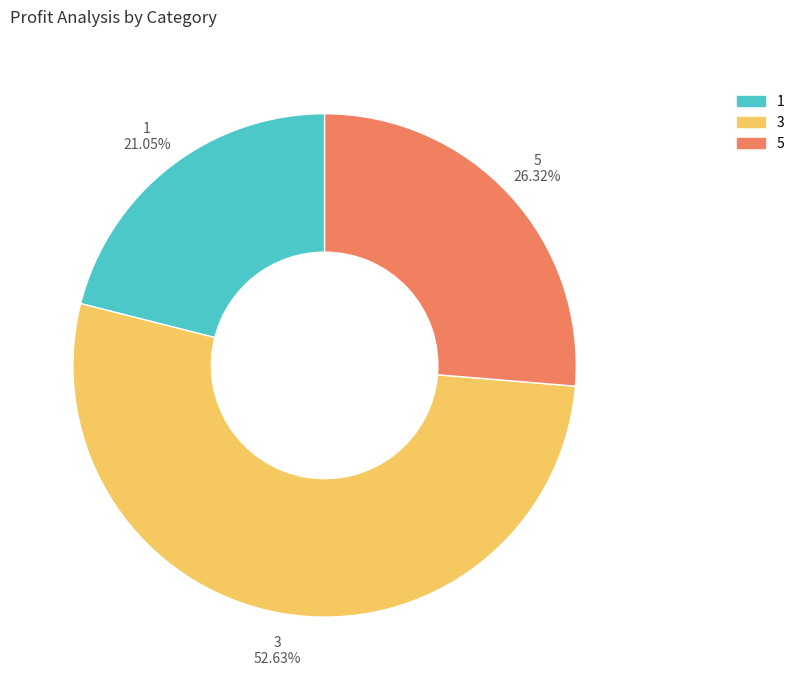

Which has a higher value, 1 or 3?

3